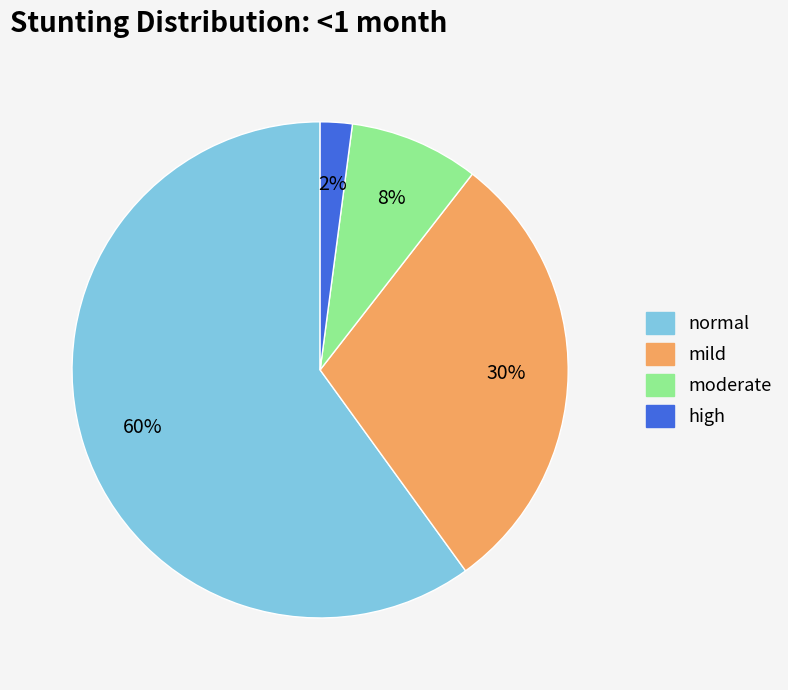

Count the number of slices in the pie.

4